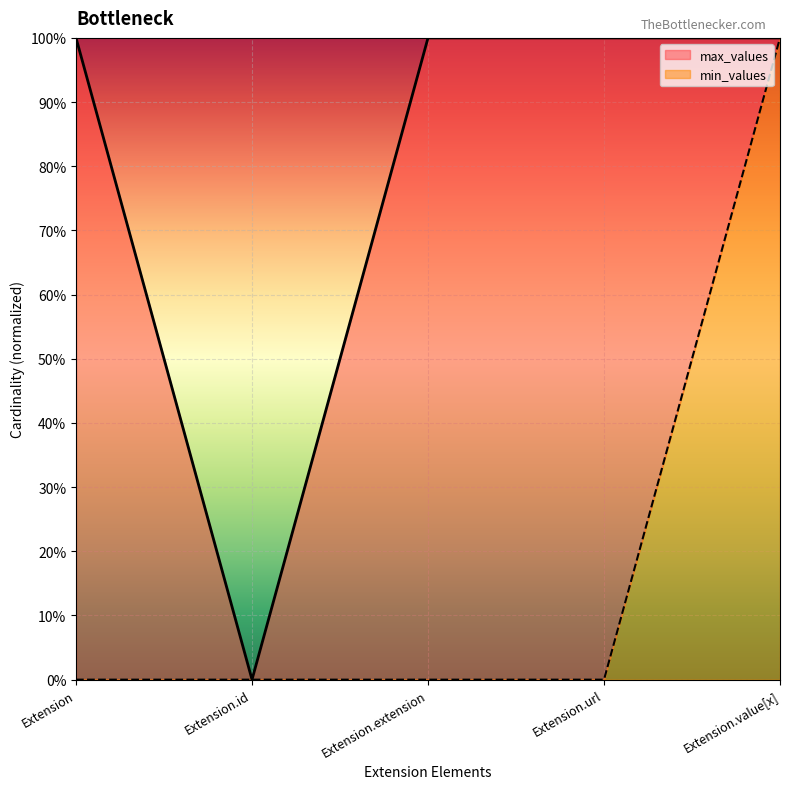

Is it true that min_values equals 1 at Extension.value[x]?

True